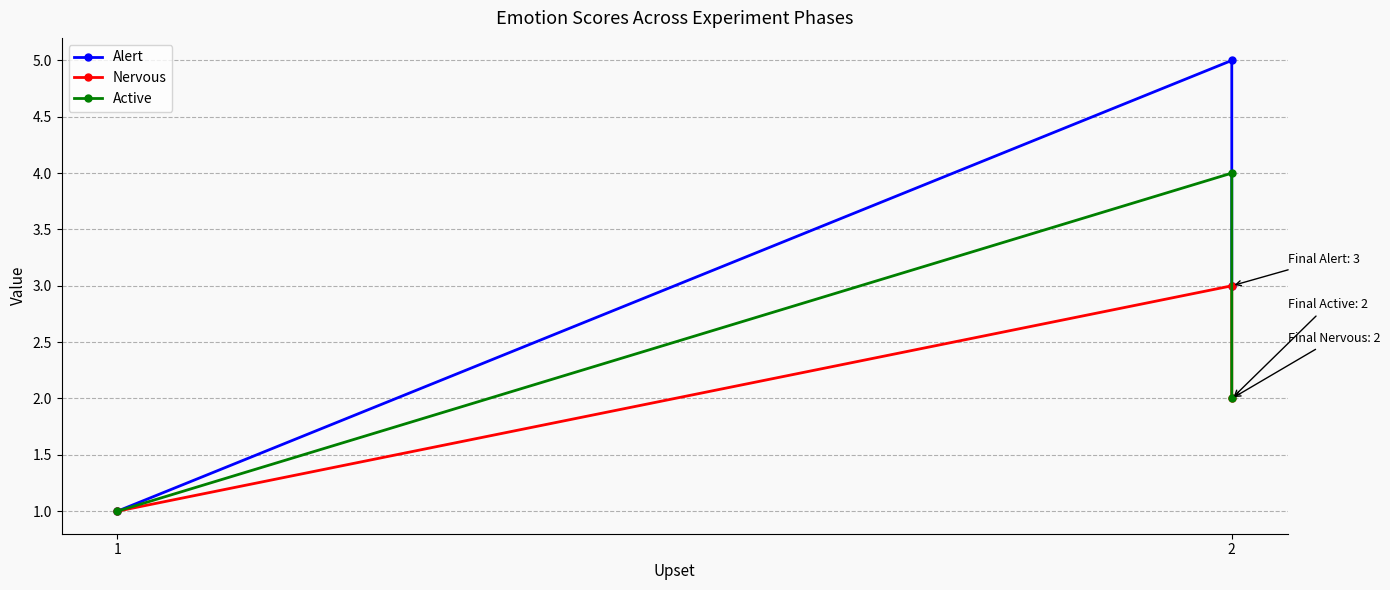

Which series has the largest range (max minus min)?

Alert